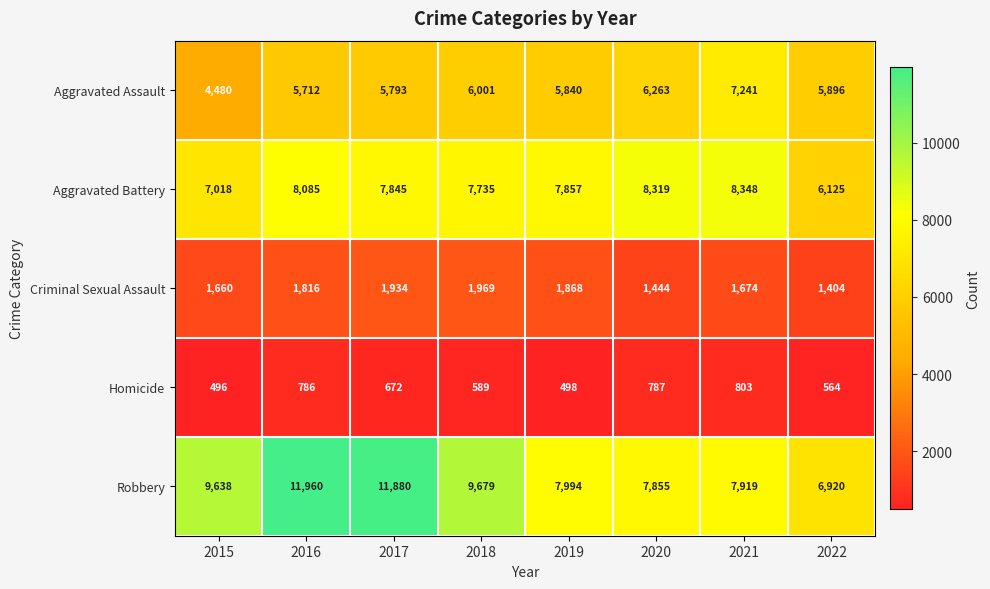

At how many categories does at least one series exceed 7032?

7